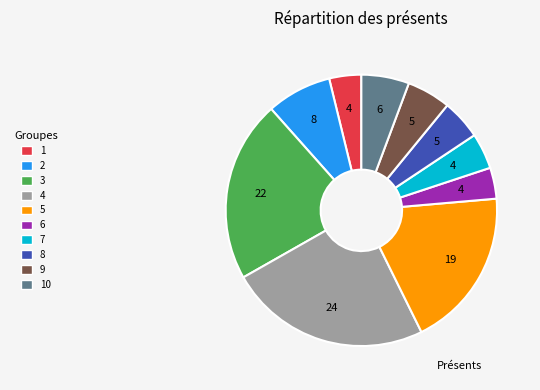

Does any single category account for the majority?

No